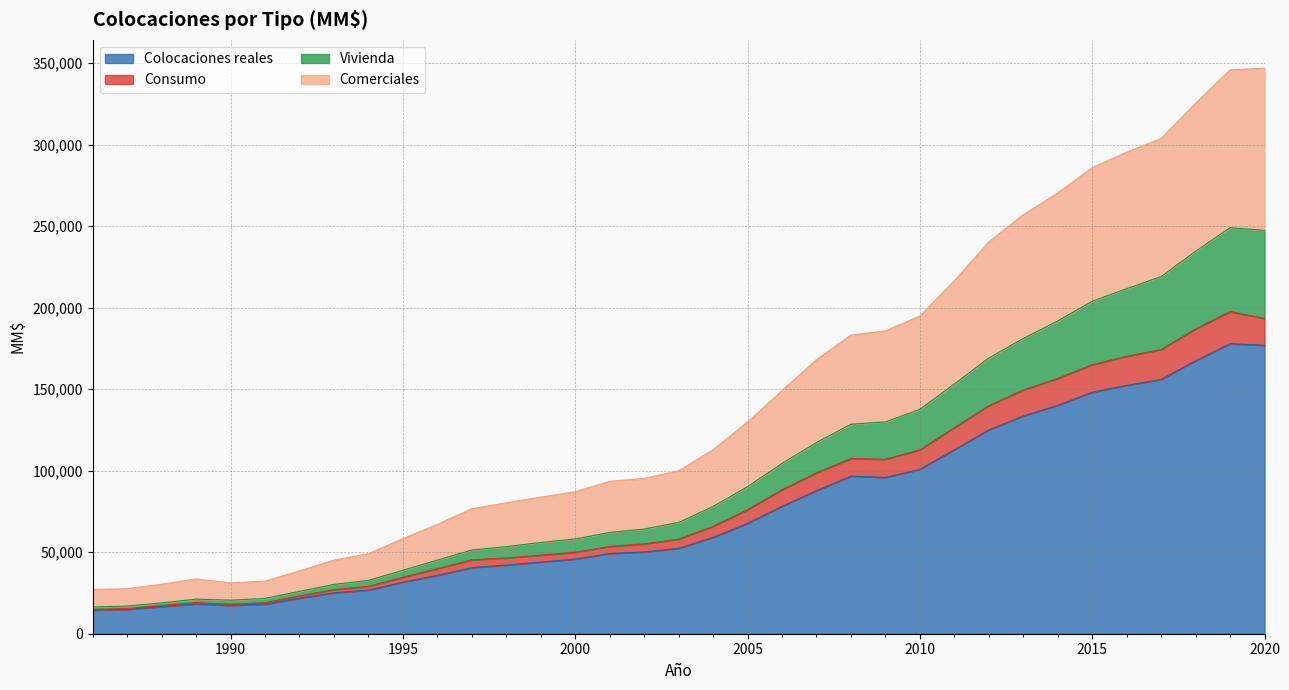

True or false: Vivienda has a value of 27281 at 1996.

False